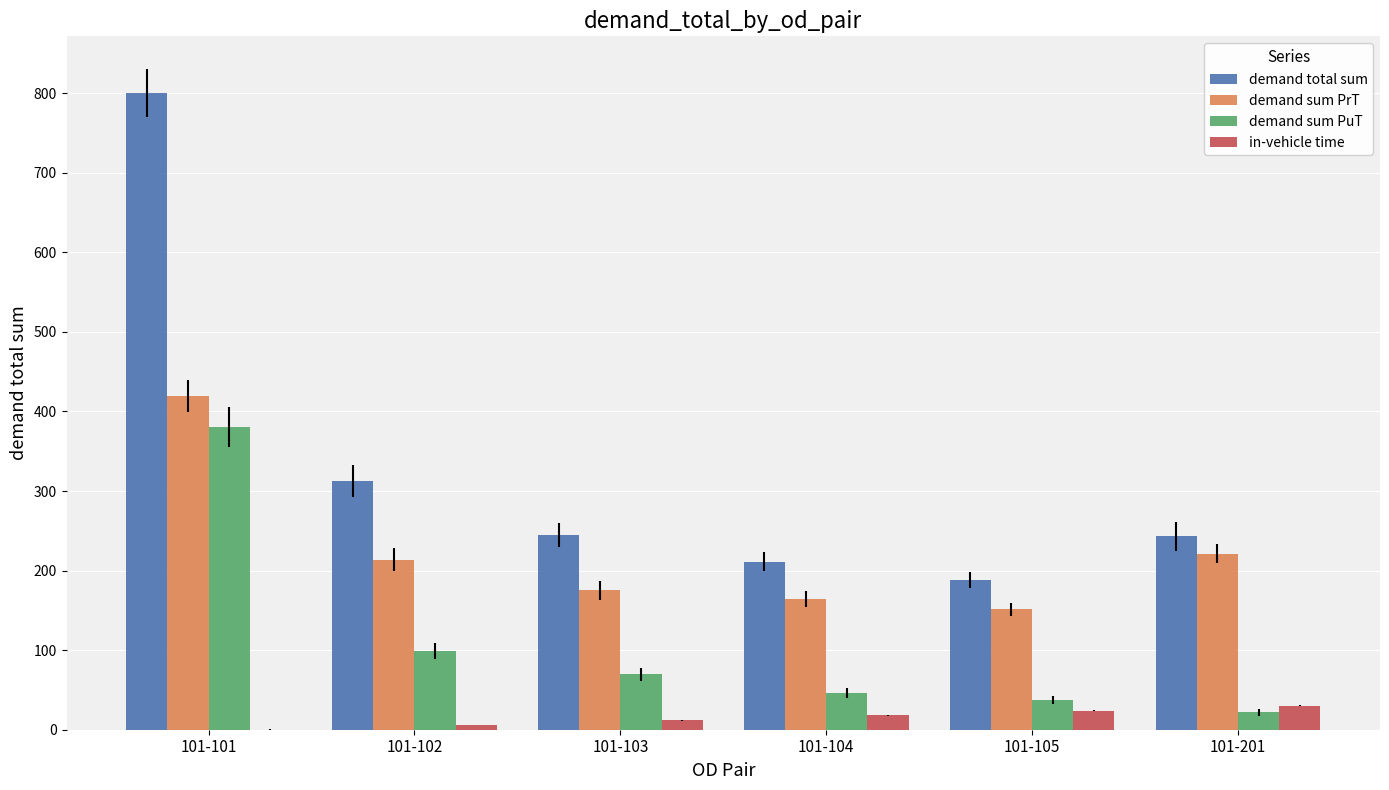

Between 101-101 and 101-103, which series saw the biggest shift?

demand total sum